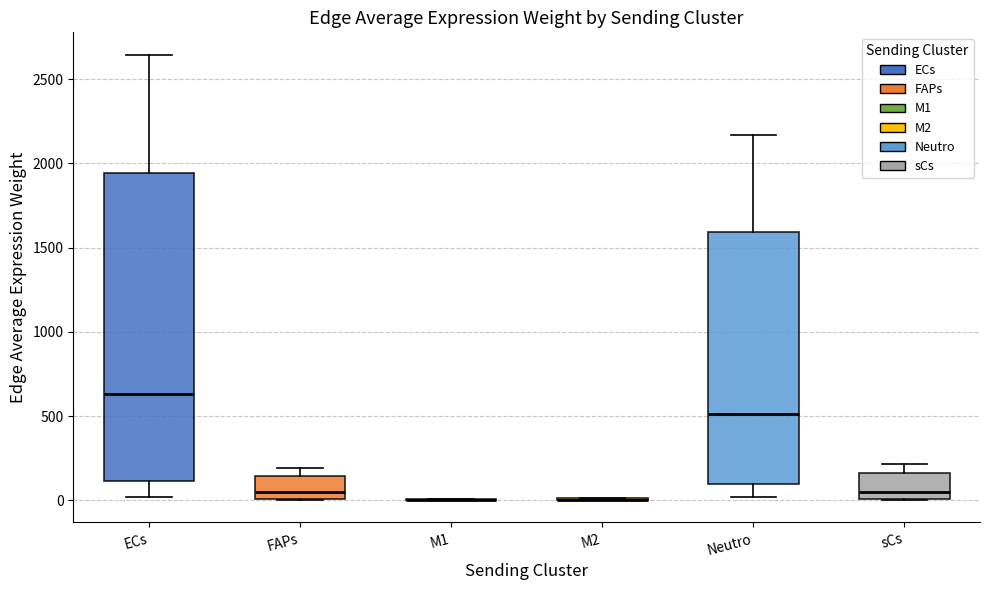

Reading left to right, transcribe this box plot: for each box, give where its median line is, the range the box spans, and where its two whiskers end, as read against the y-axis. The values are not printed on the chart, so give them approximately, as read against the axis.

ECs: median 650, box 100 to 1950, whiskers 0 to 2650
FAPs: median 50, box 0 to 150, whiskers 0 to 200
M1: box collapsed to a line at 0, whiskers 0 to 0
M2: box collapsed to a line at 0, whiskers 0 to 0
Neutro: median 500, box 100 to 1600, whiskers 0 to 2150
sCs: median 50, box 0 to 150, whiskers 0 to 200